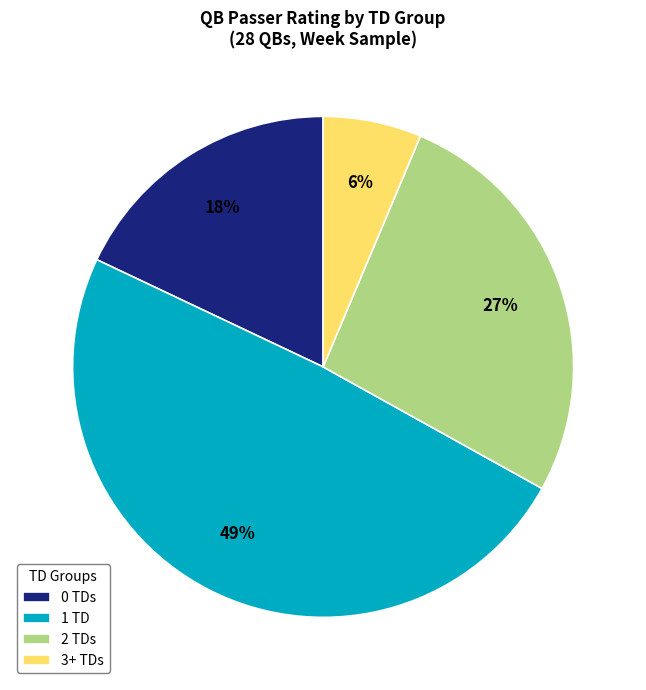

What is the ratio of the value at 1 TD to the value at 2 TDs?

1.8